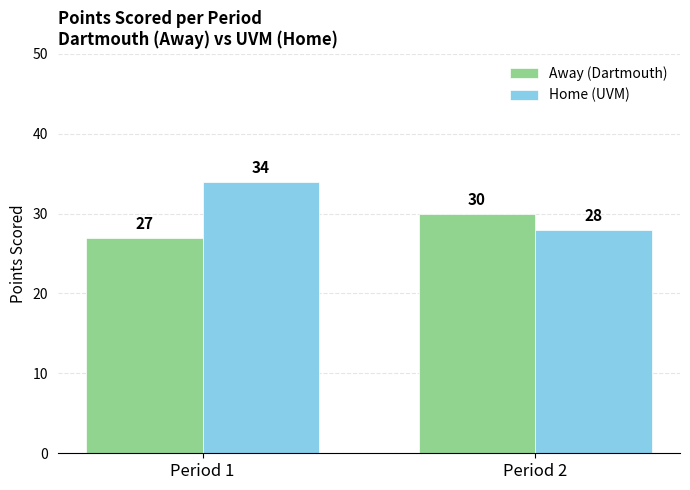

What is the sum of the Home (UVM) values at Period 2 and Period 1?

62